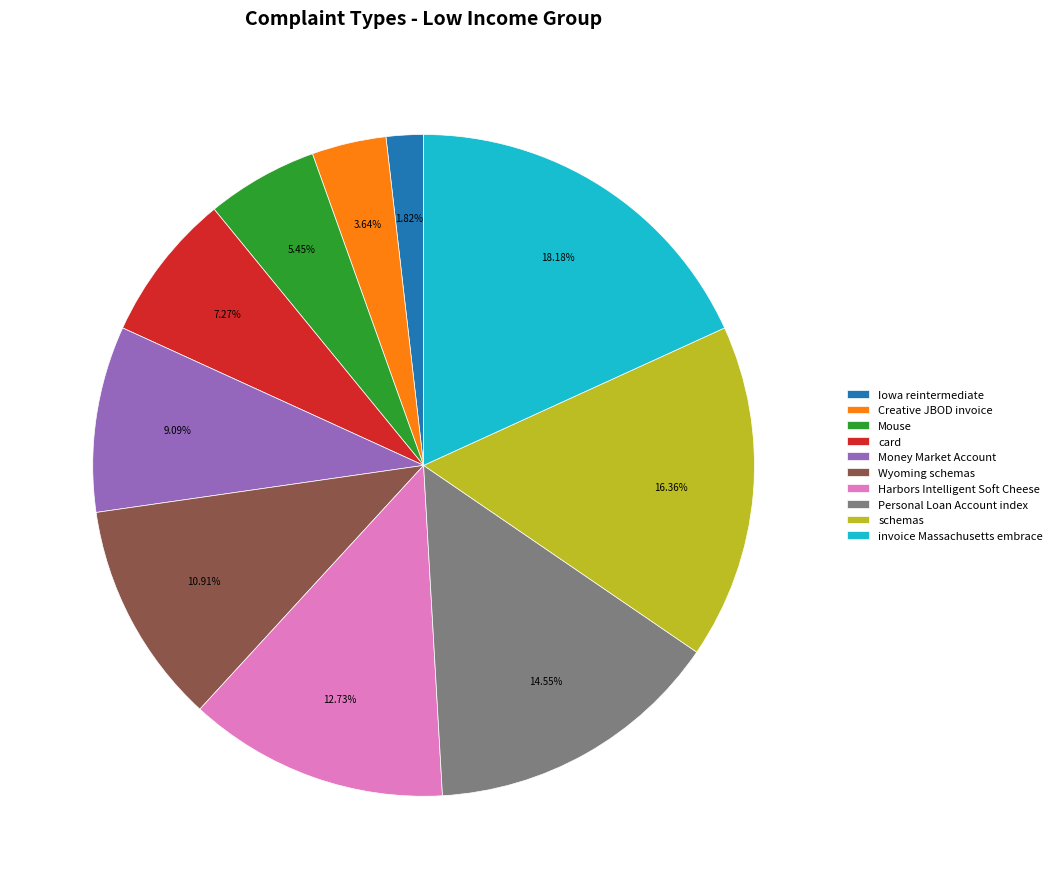

To the nearest percent, what is the difference between the Creative JBOD invoice and Personal Loan Account index slice percentages?

11%